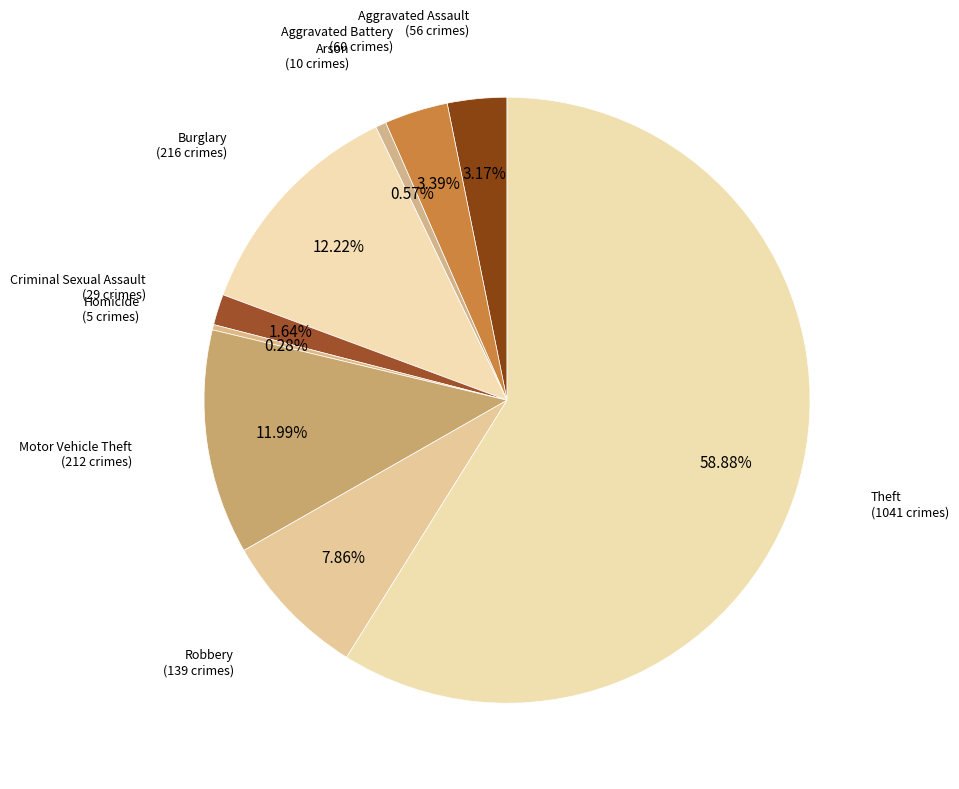

To the nearest percent, what percentage of the pie is Aggravated Battery?

3%